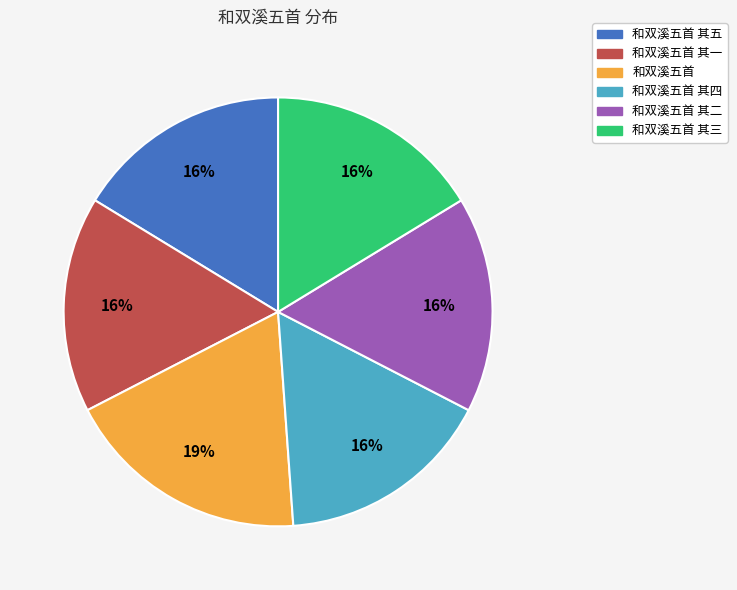

To the nearest percent, what portion does 和双溪五首 其五 represent?

16%